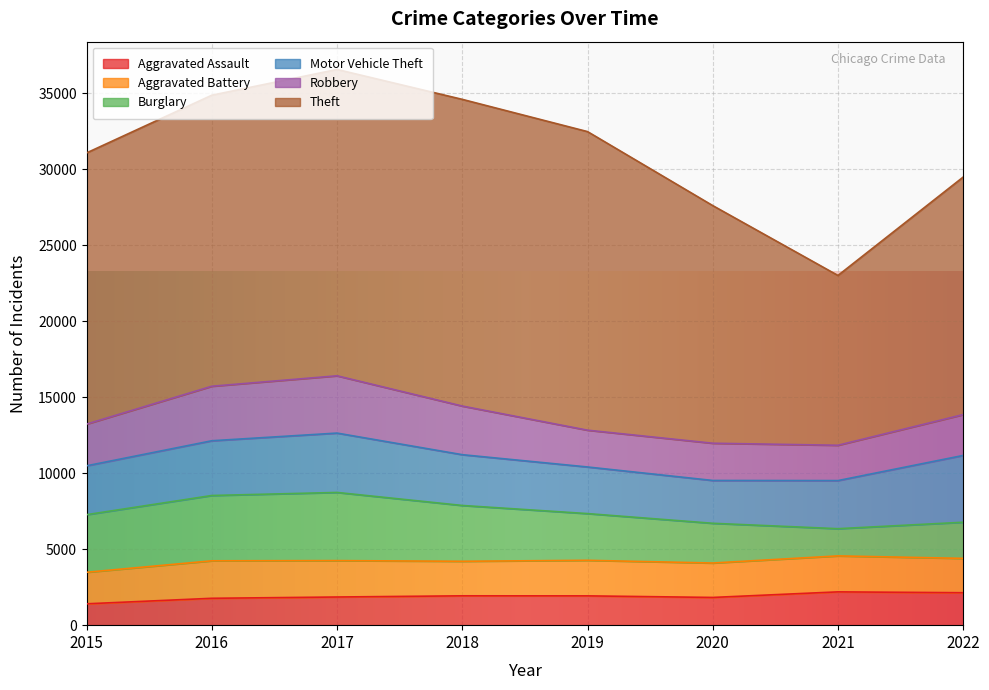

What is the difference between the second highest and minimum values in the Aggravated Assault series?

730